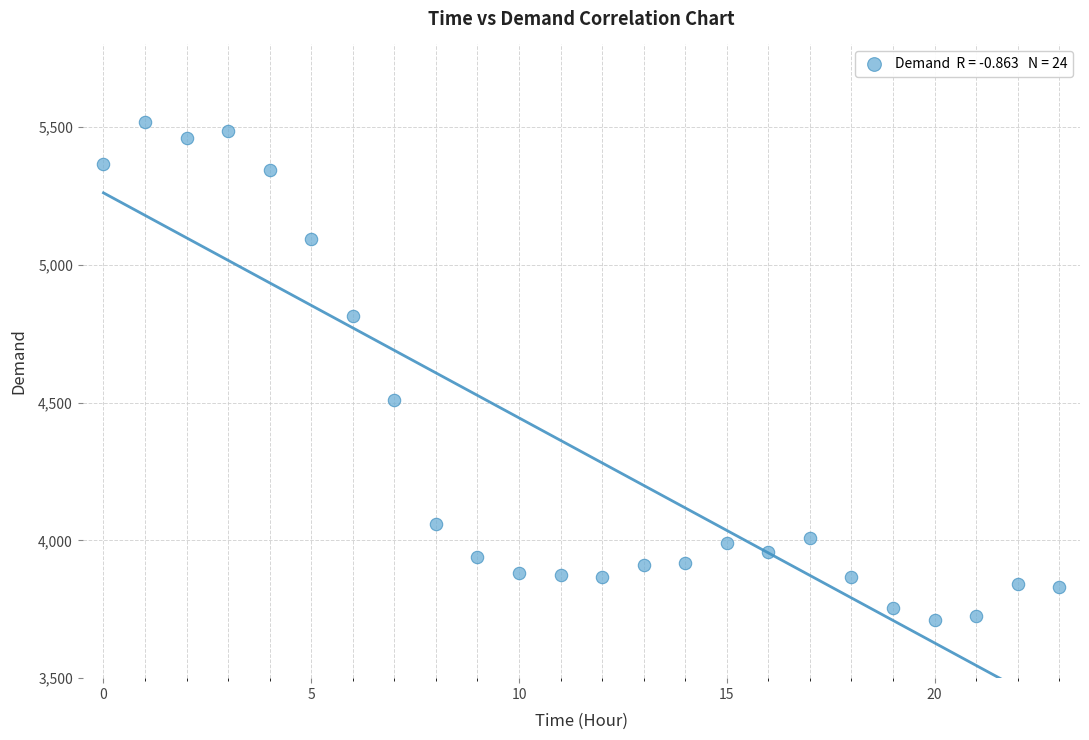

What Y value in the scatter plot is closest to 4615?

4511